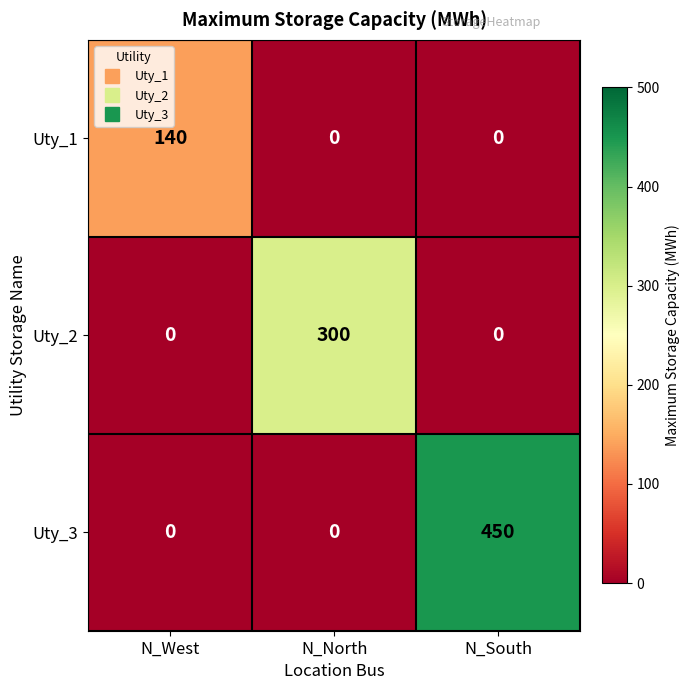

The Uty_1 series shows 201 at N_West. True or false?

False